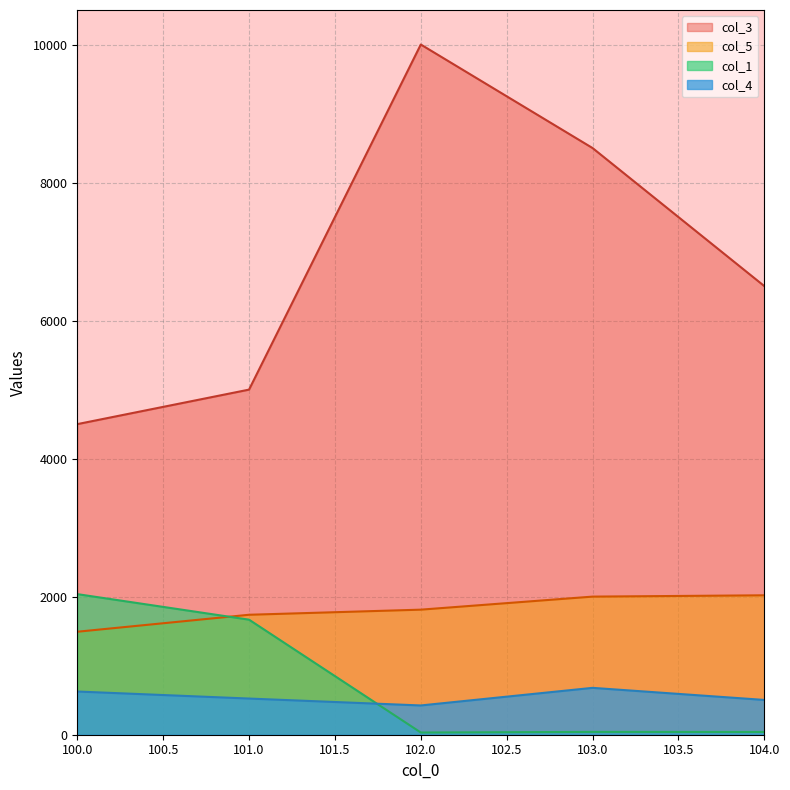

Does the chart display data point markers on the line(s)?

No